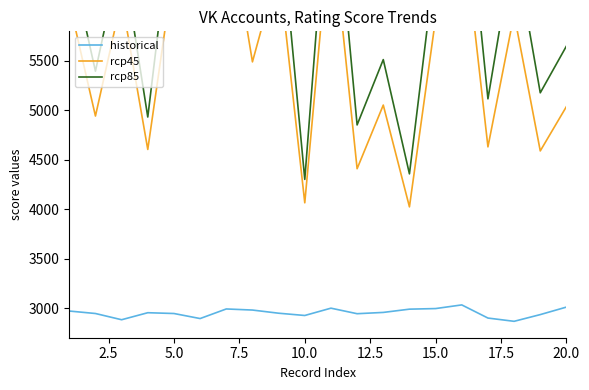

What is the minimum value for historical?

2866